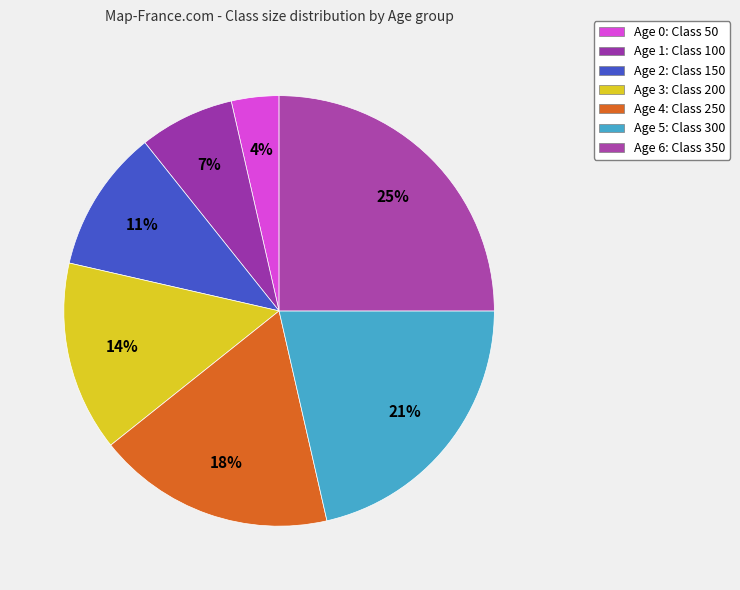

What is the change in value from Age 1 to Age 4?

+150